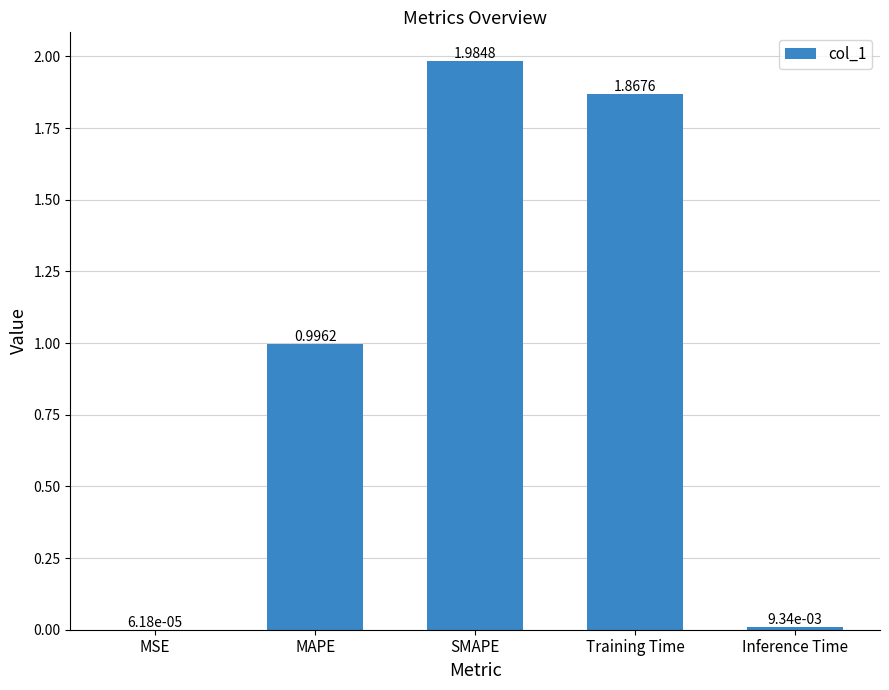

Between MAPE and Training Time, which is larger?

Training Time